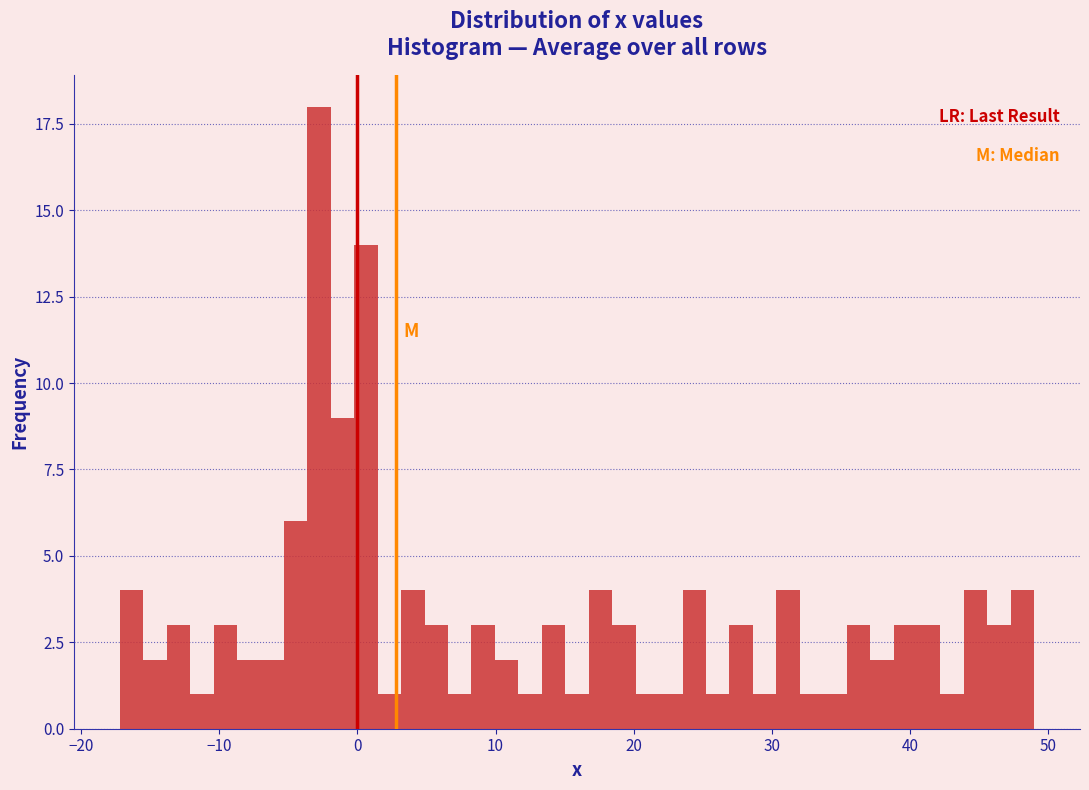

Around what value on the x-axis is the tallest bar? Give the approximate position of its centre, as read against the axis.

-3